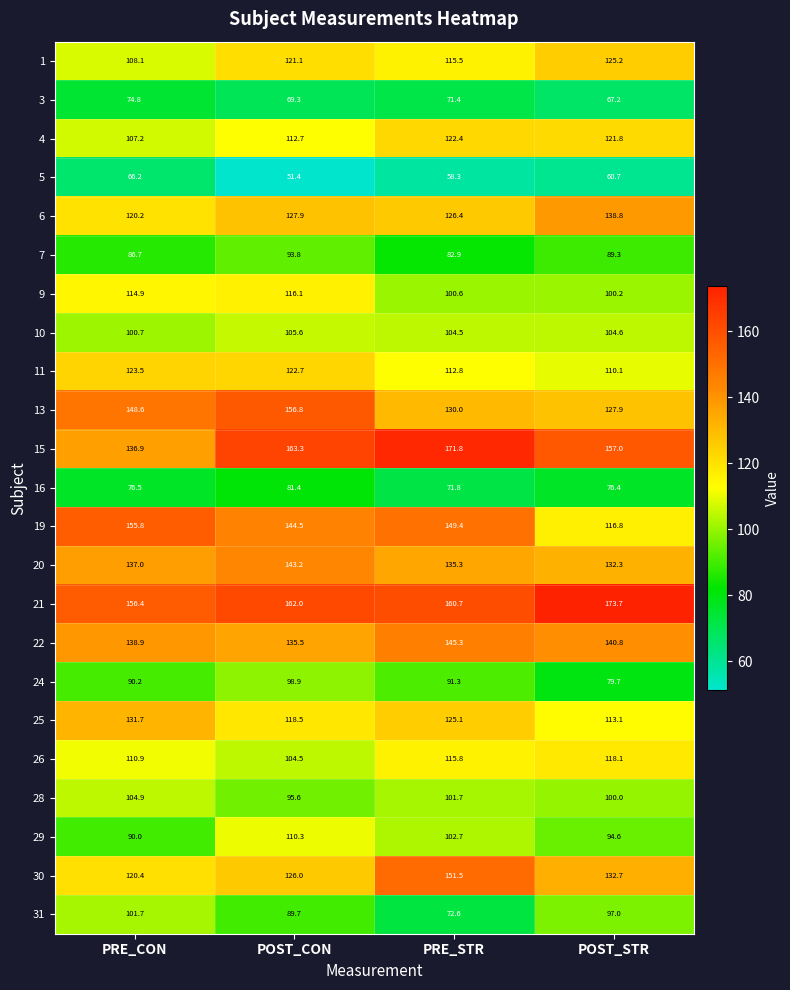

What is the greatest value displayed?

173.7